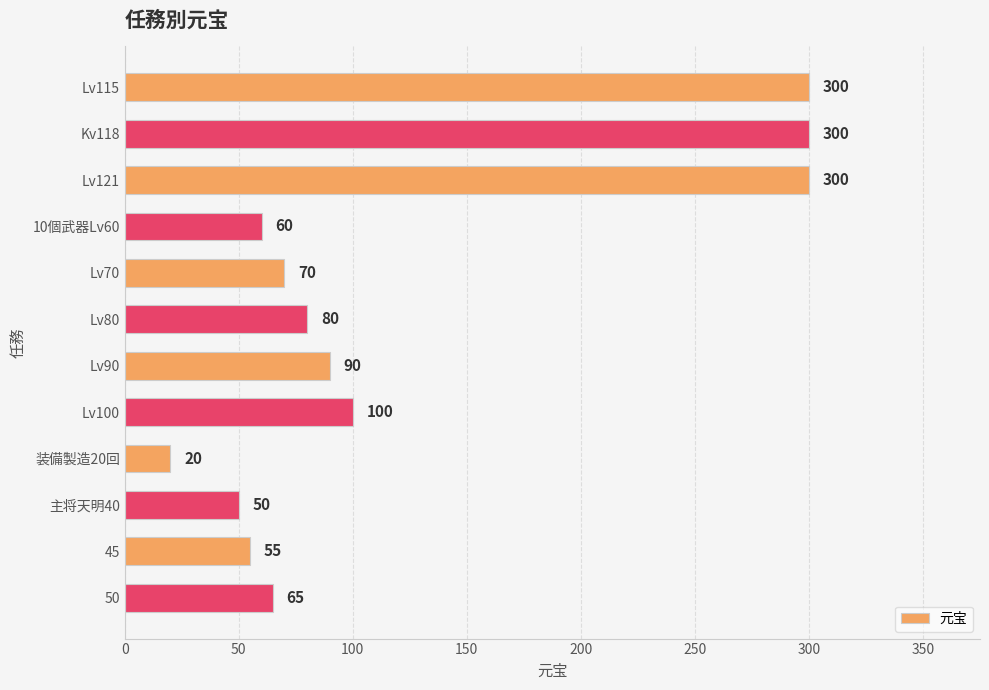

Is it true that the value at Lv115 is 481?

False